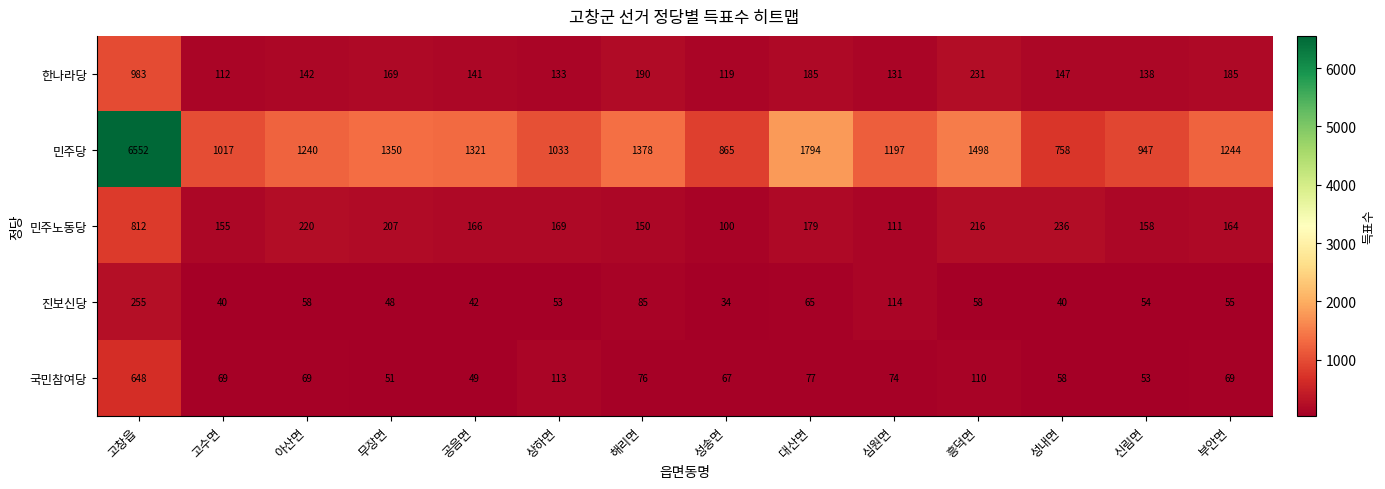

What is the total value across all series at 고수면?

1393